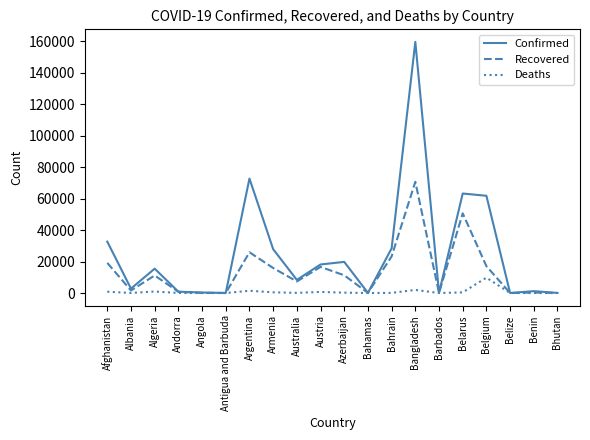

What value does the Confirmed series have at Azerbaijan, to the nearest 50?

19800